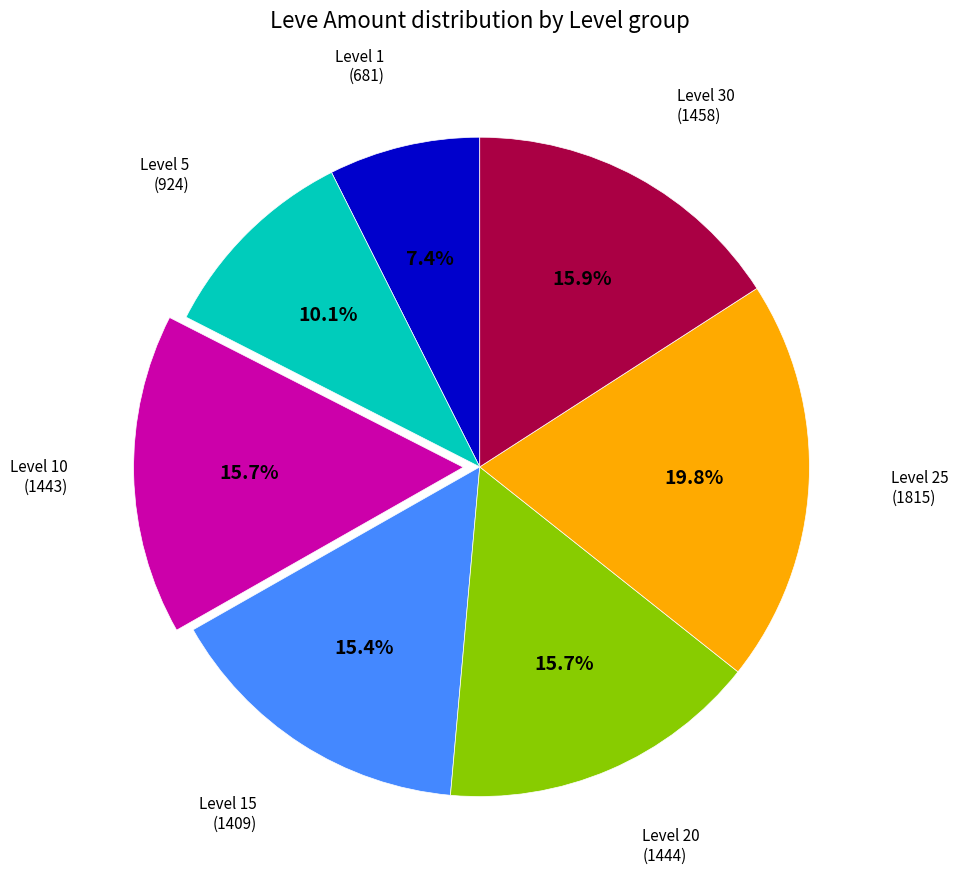

Which slice is the smallest?

Level 1